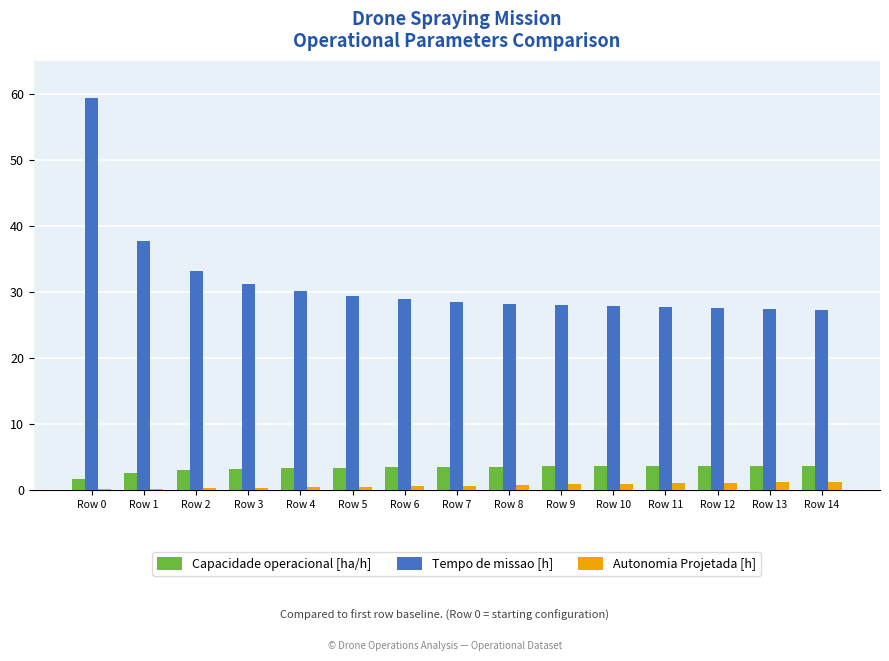

What are all the series names shown in the legend?

Capacidade operacional [ha/h], Tempo de missao [h], Autonomia Projetada [h]